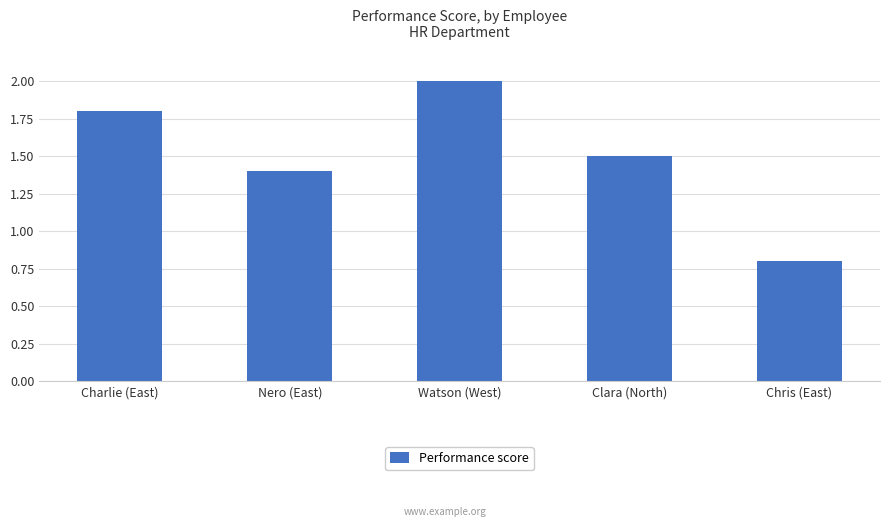

What is the smallest value displayed?

0.8